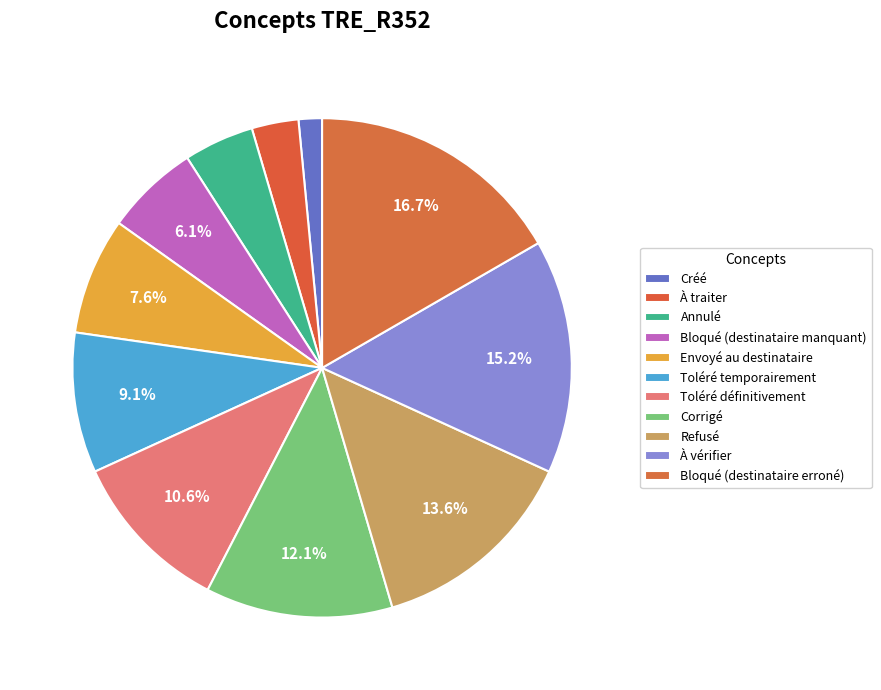

Which category has the smallest portion of the pie?

Créé